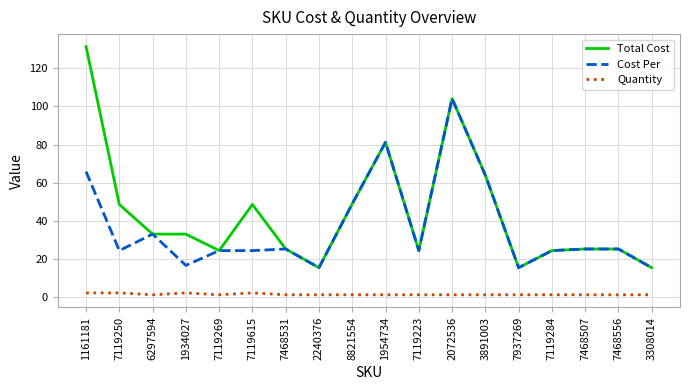

Is this an area chart (filled region under the line)?

No